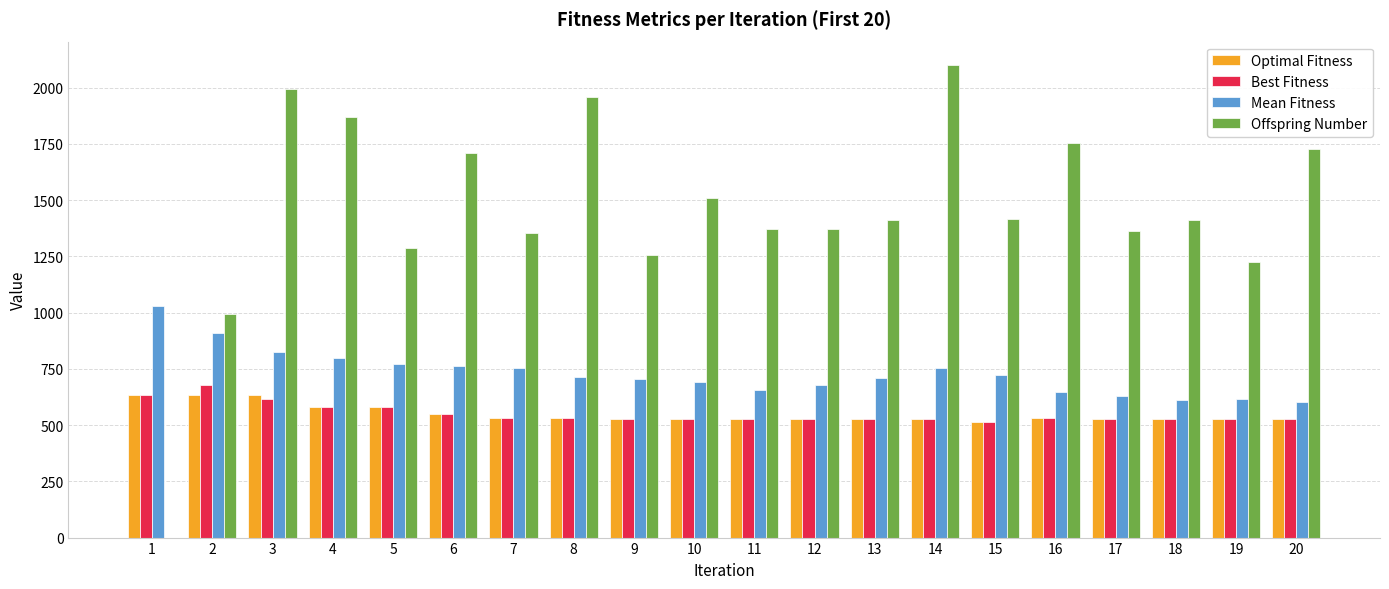

How many series are shown in this chart?

4